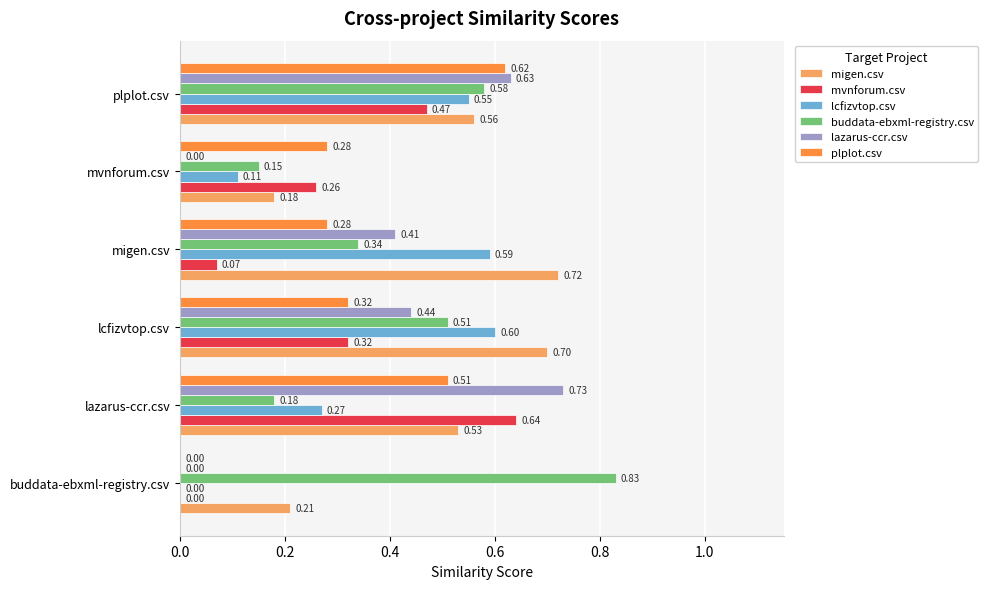

Which series changed the most between lcfizvtop.csv and plplot.csv?

plplot.csv